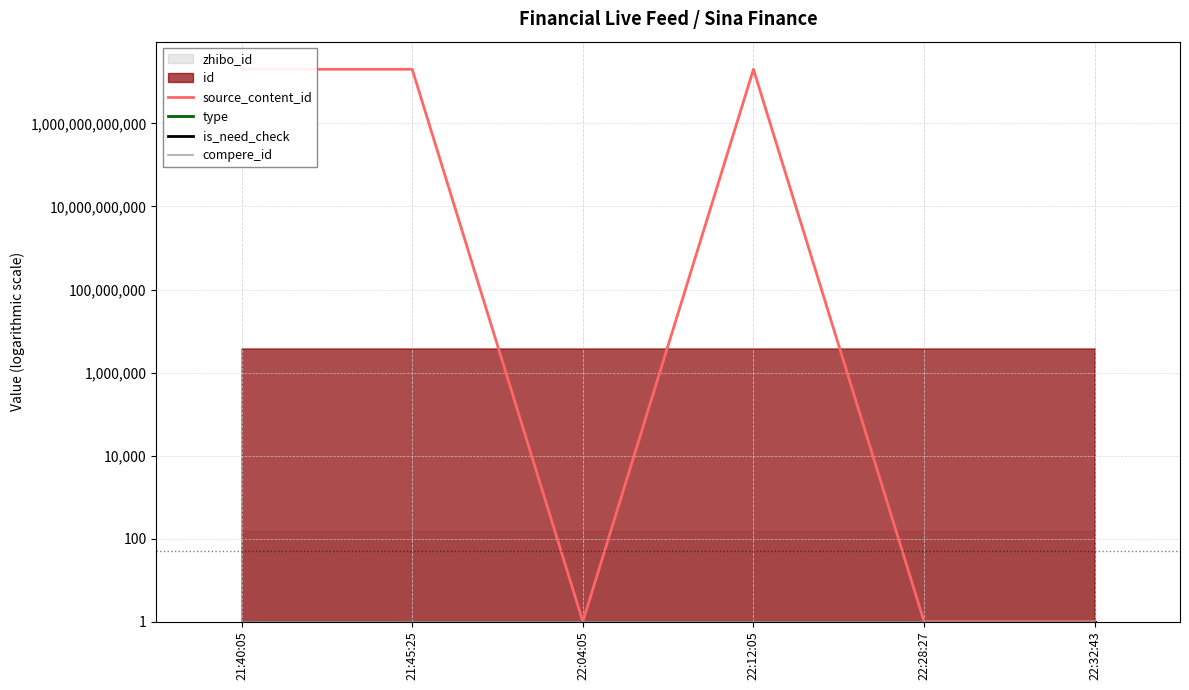

Which series changed the most between 22:12:05 and 22:28:27?

source_content_id